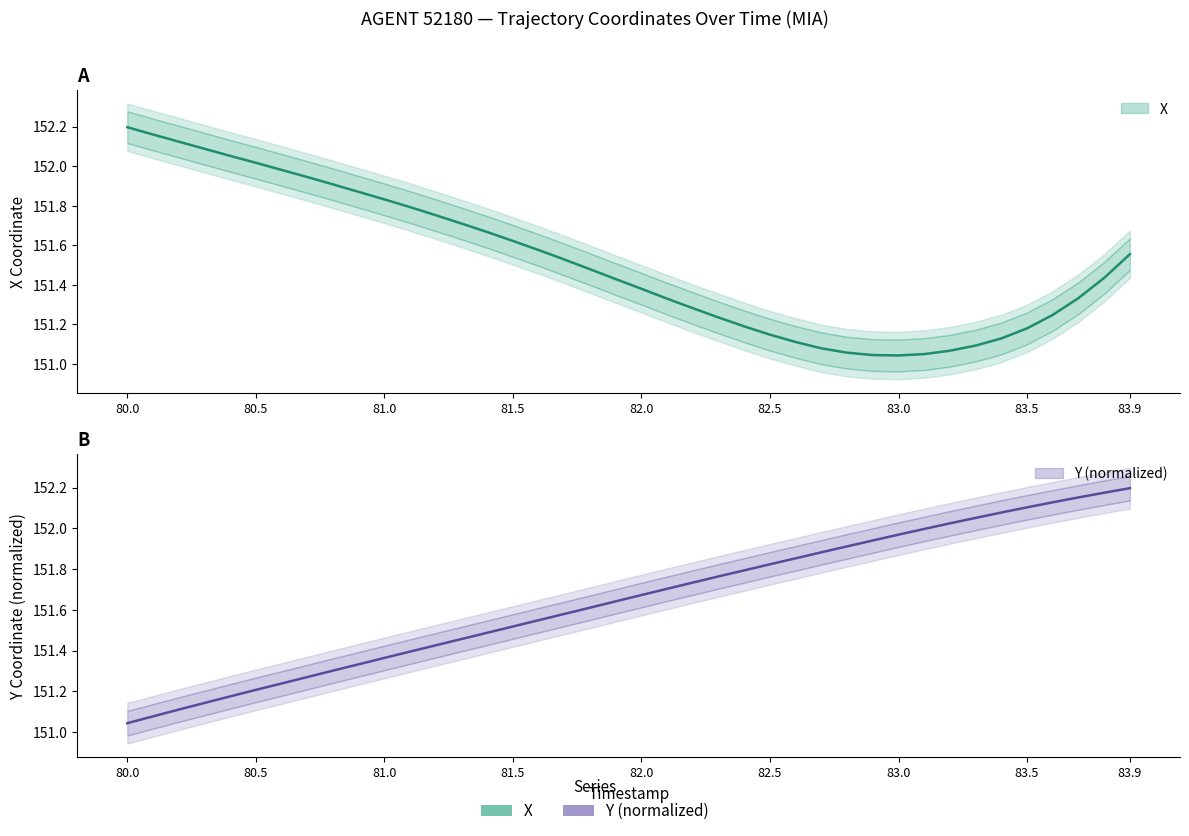

In X, how many points are lower than both neighbors (excluding endpoints)?

1